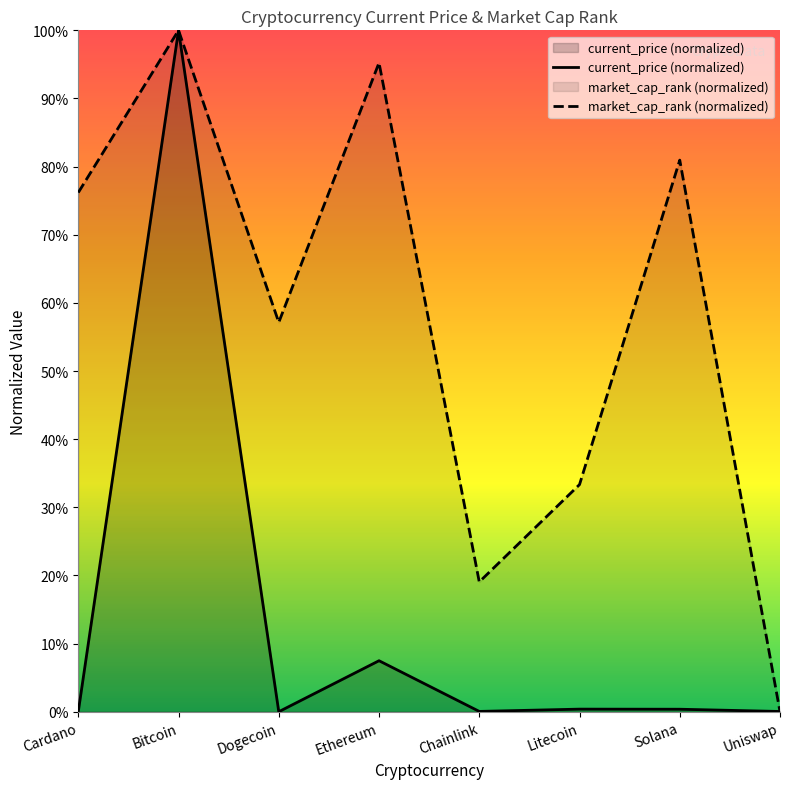

What is the sum of all market_cap_rank (normalized) values?

4.6